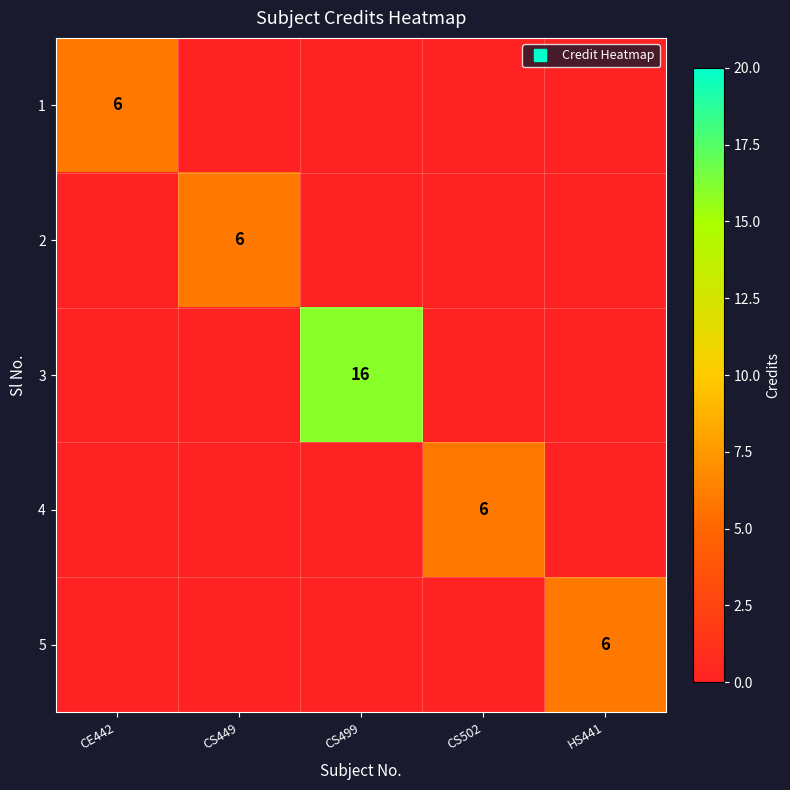

How many values in the 1 series exceed 0?

1